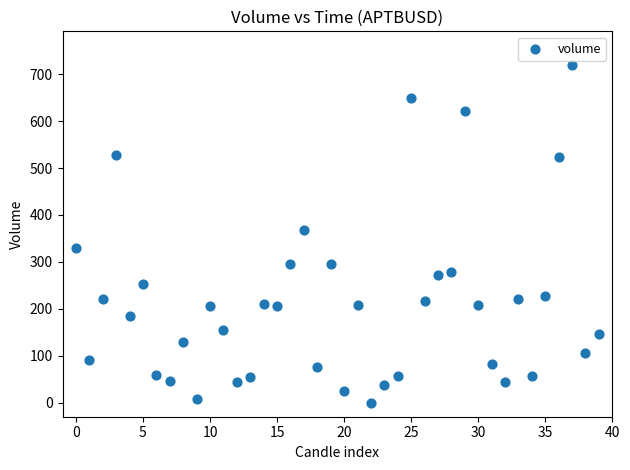

What is the range of Y values (max minus min)?

719.3